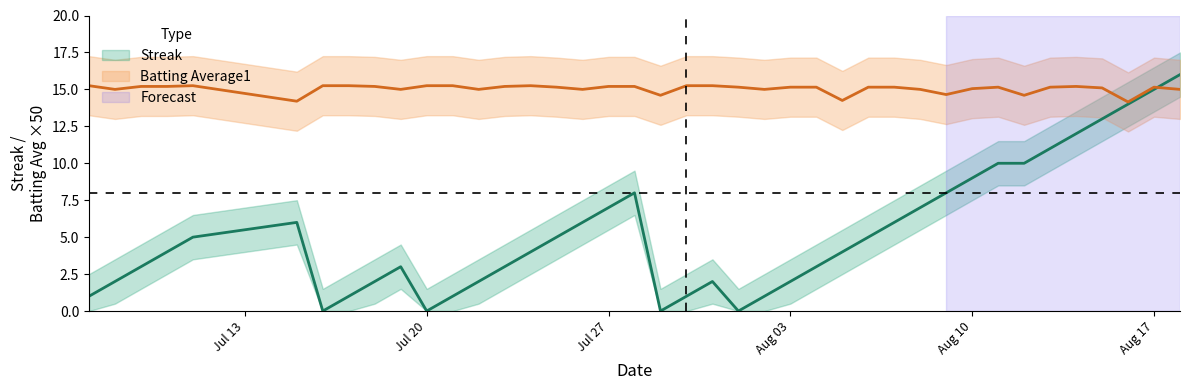

At how many categories does at least one series exceed 2?

40